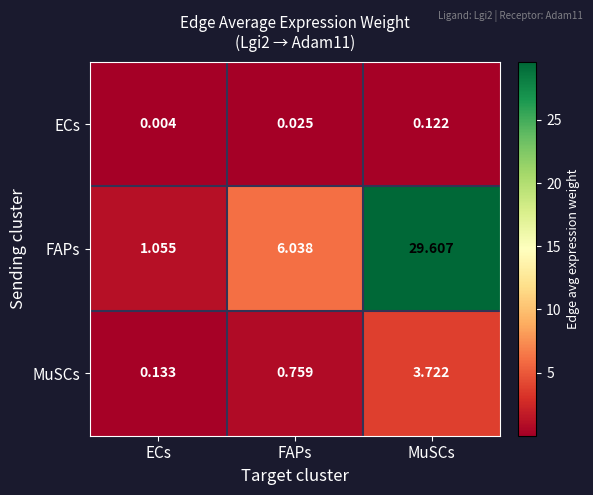

Which series has the largest total across all categories?

FAPs